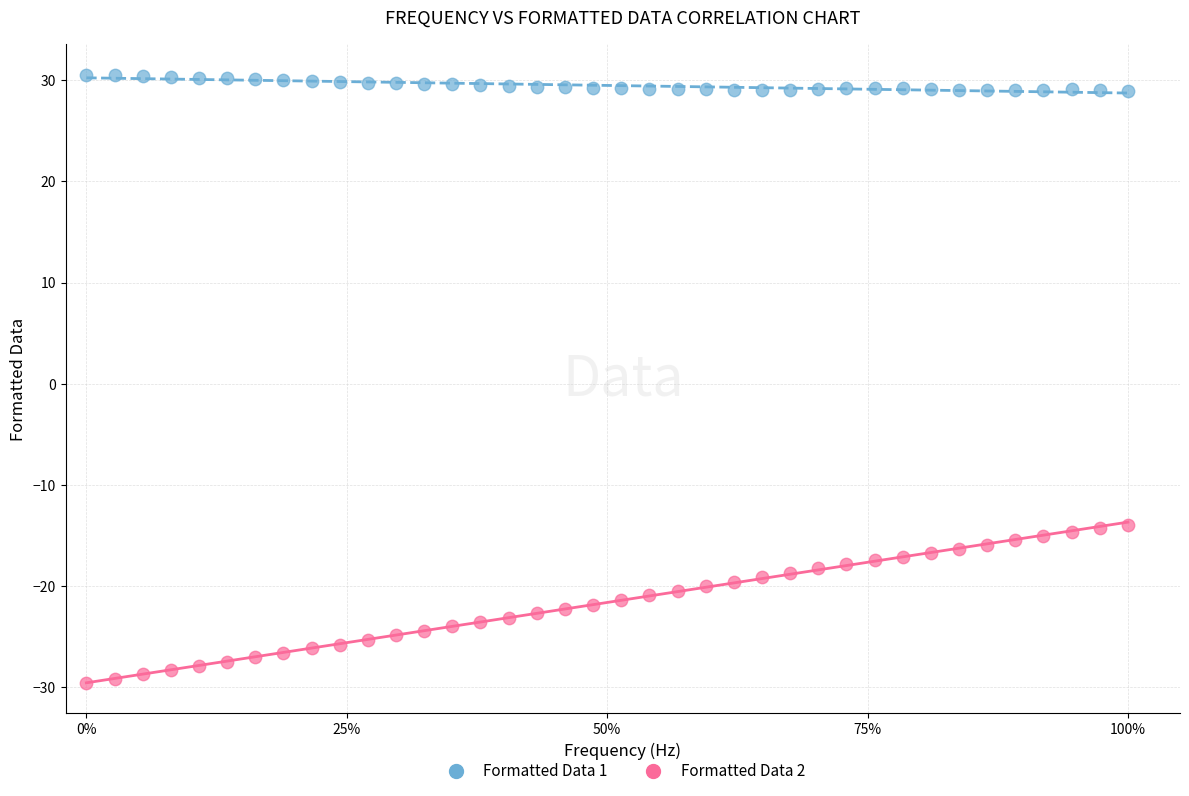

Which series has the largest Y range (max minus min)?

Formatted Data 2